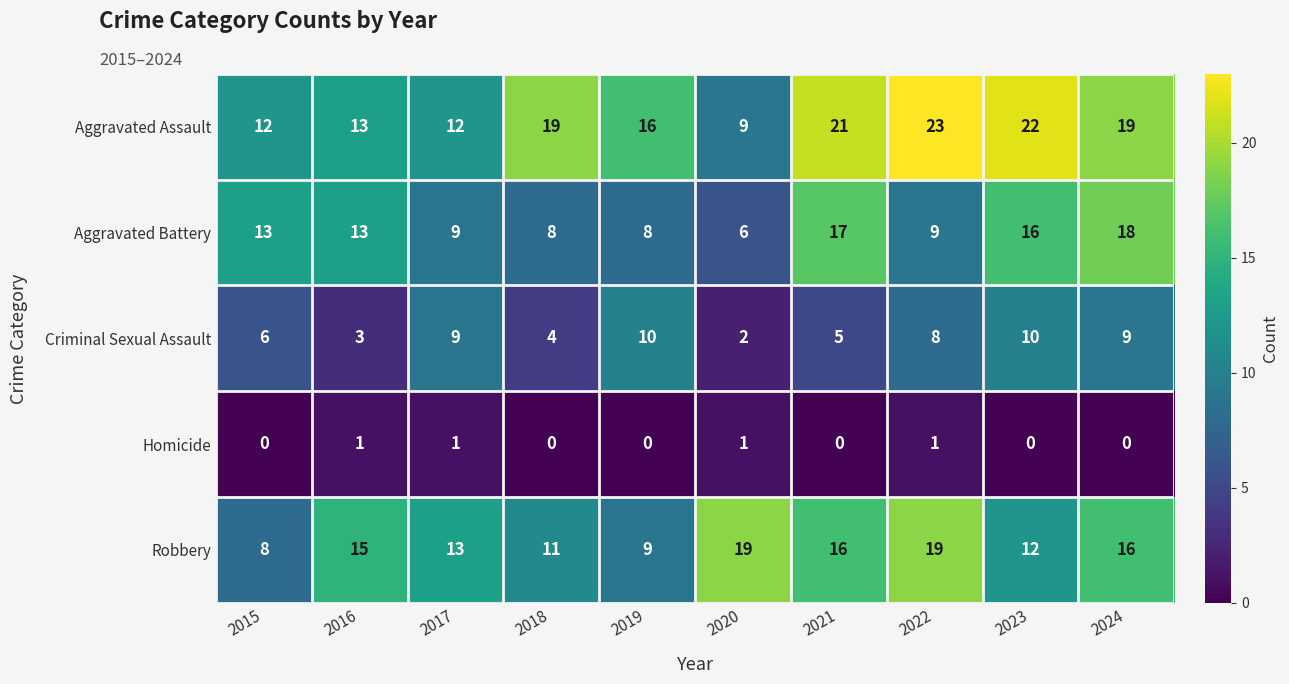

What is the greatest value displayed?

23